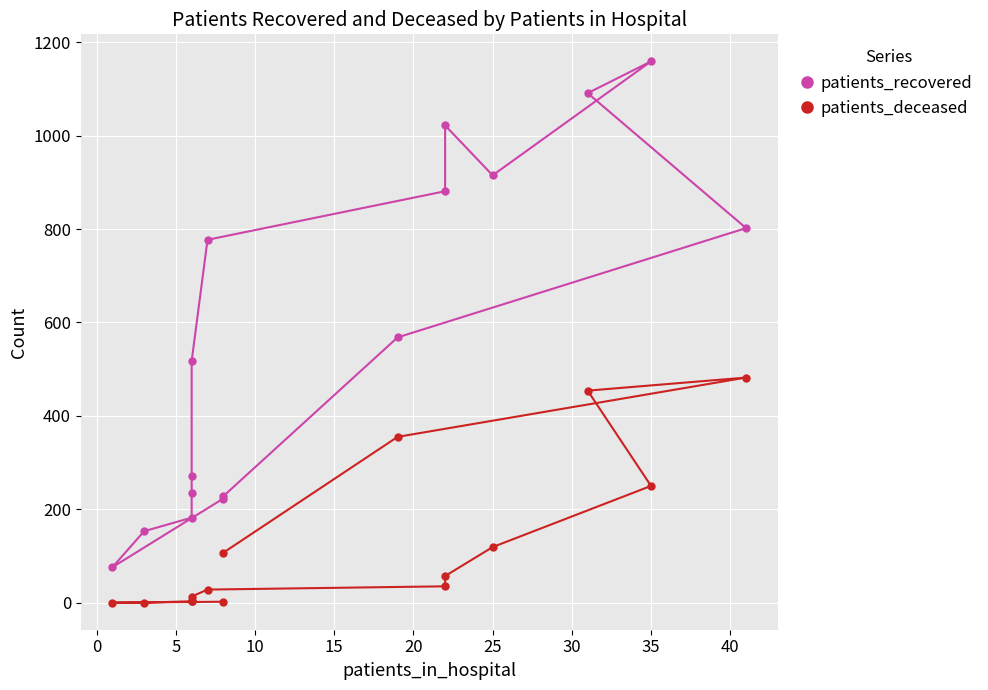

Between 15 and 15, which series saw the biggest shift?

patients_deceased